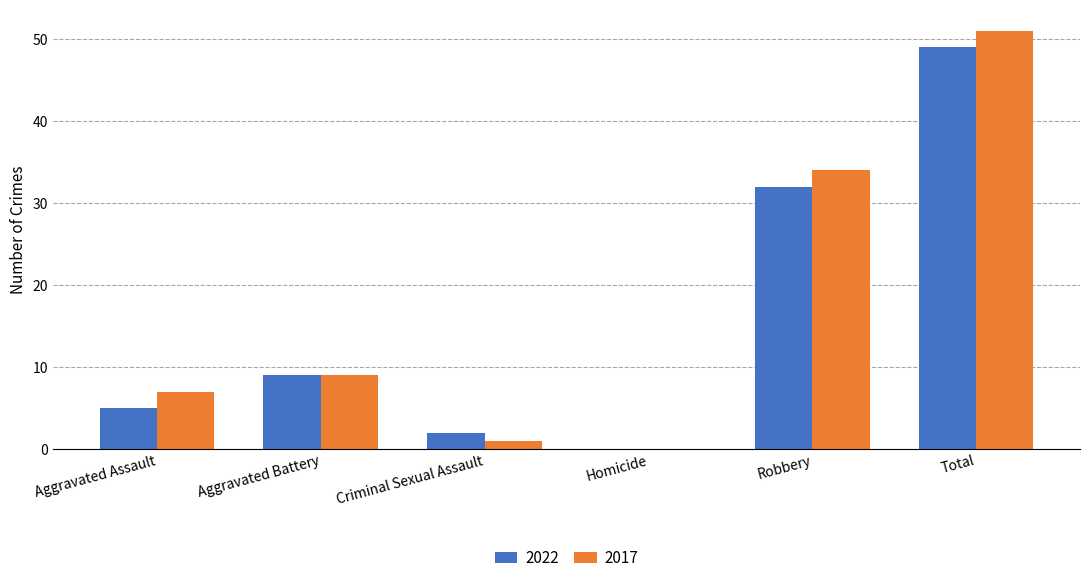

How many values in 2017 are above zero?

5